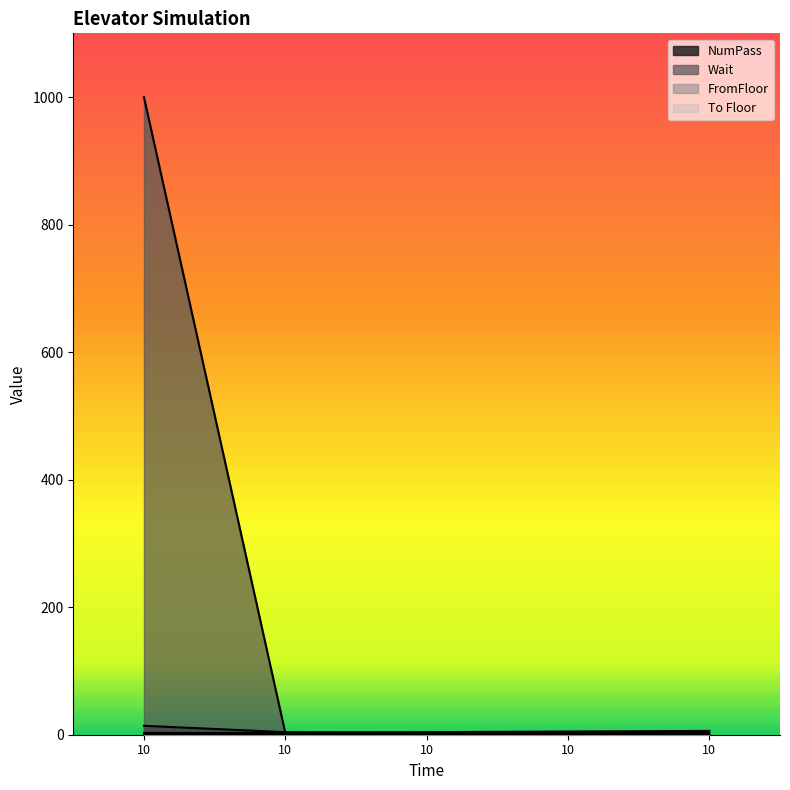

At which category is the sum across all series the highest?

10